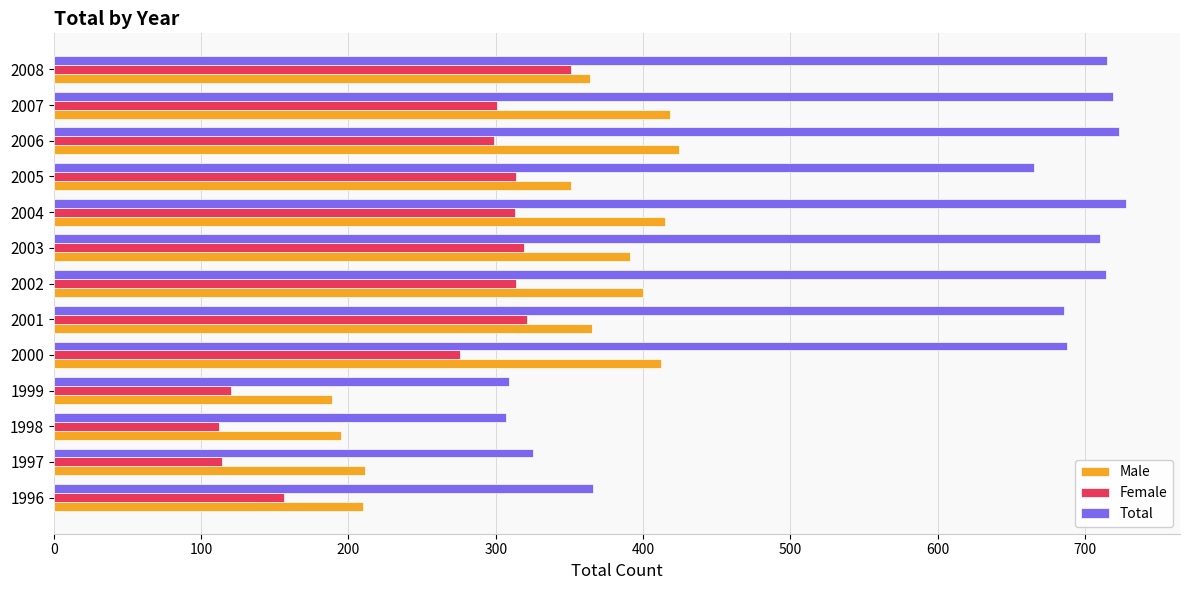

True or false: Female has a value of 412 at 2007.

False